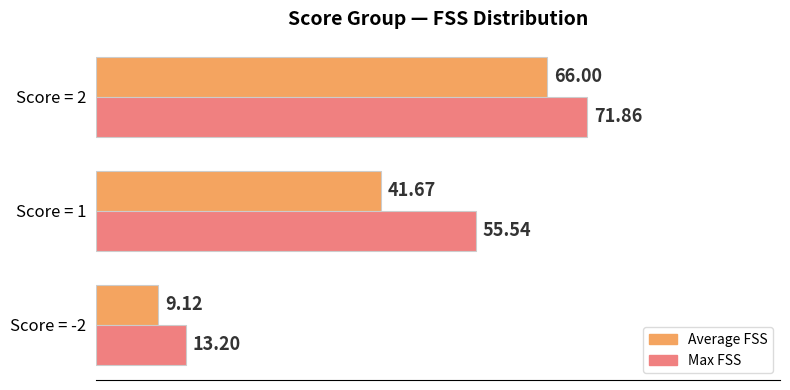

What are all the series names shown in the legend?

Average FSS, Max FSS